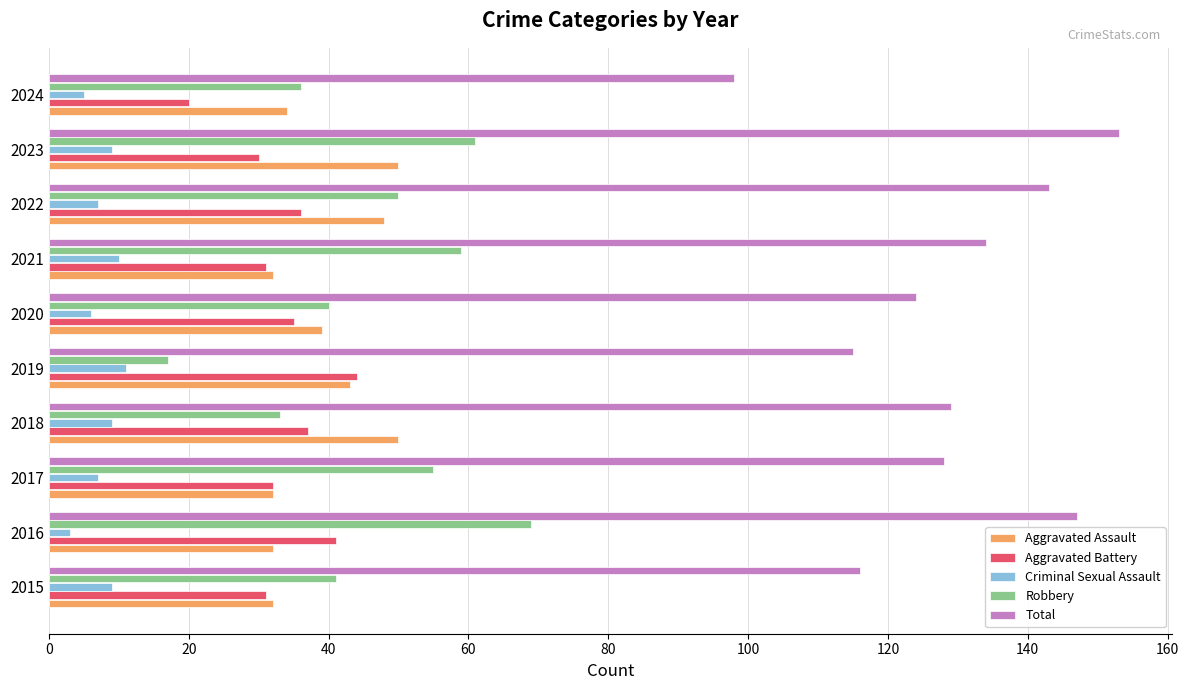

At how many categories does at least one series exceed 142?

3